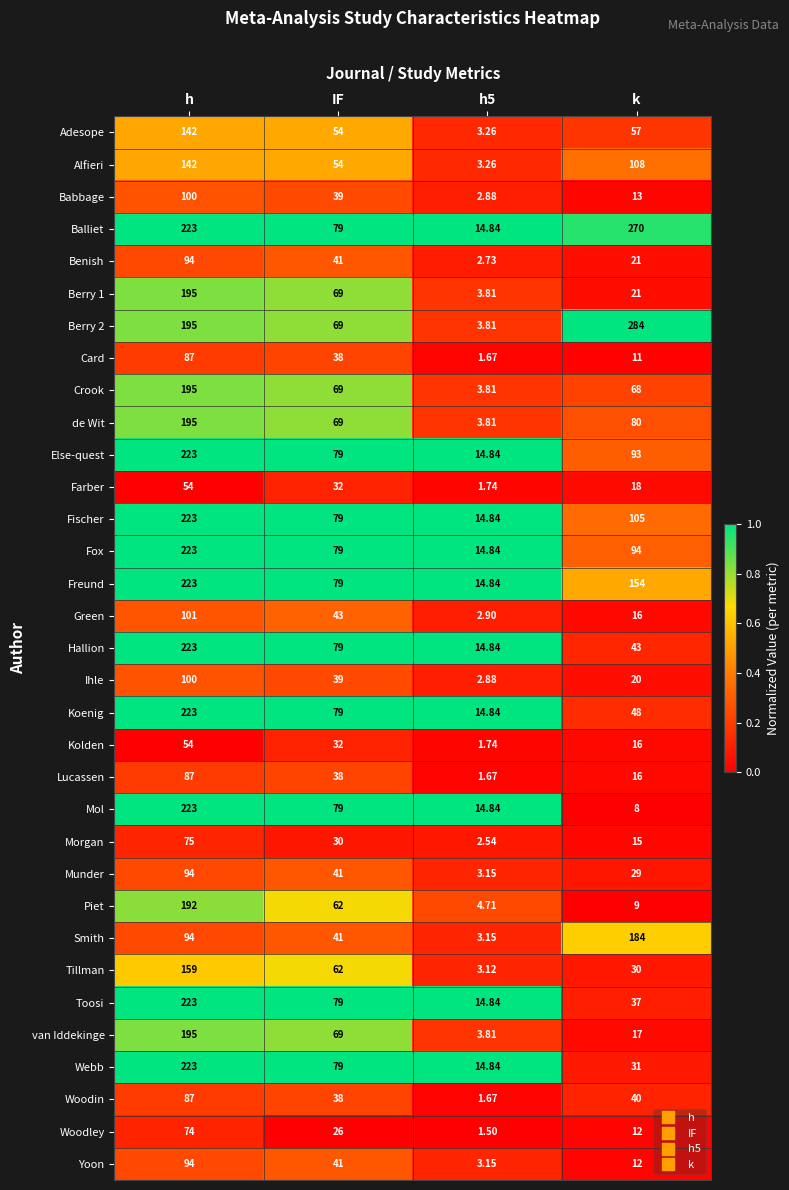

What is the difference between the highest and lowest values at h5?

13.3